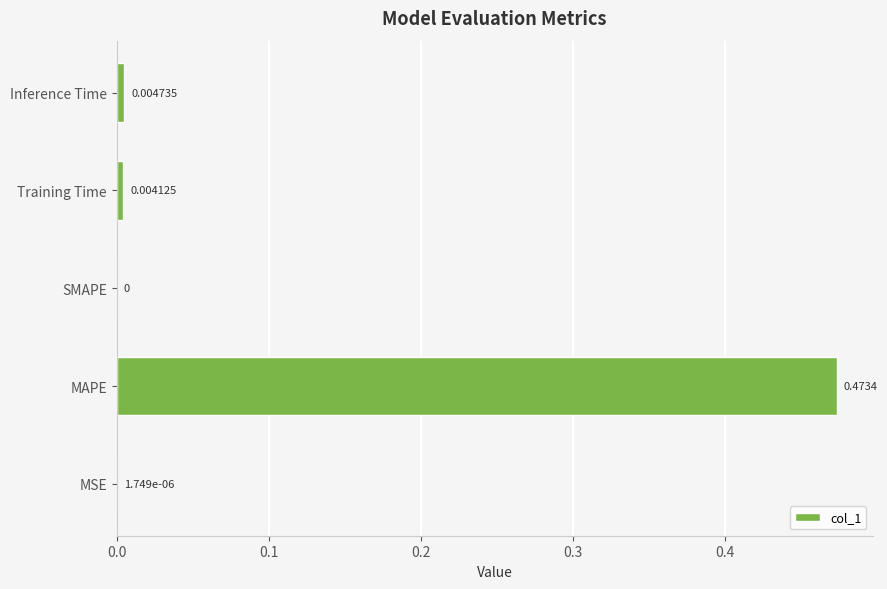

Between Training Time and SMAPE, which is larger?

Training Time